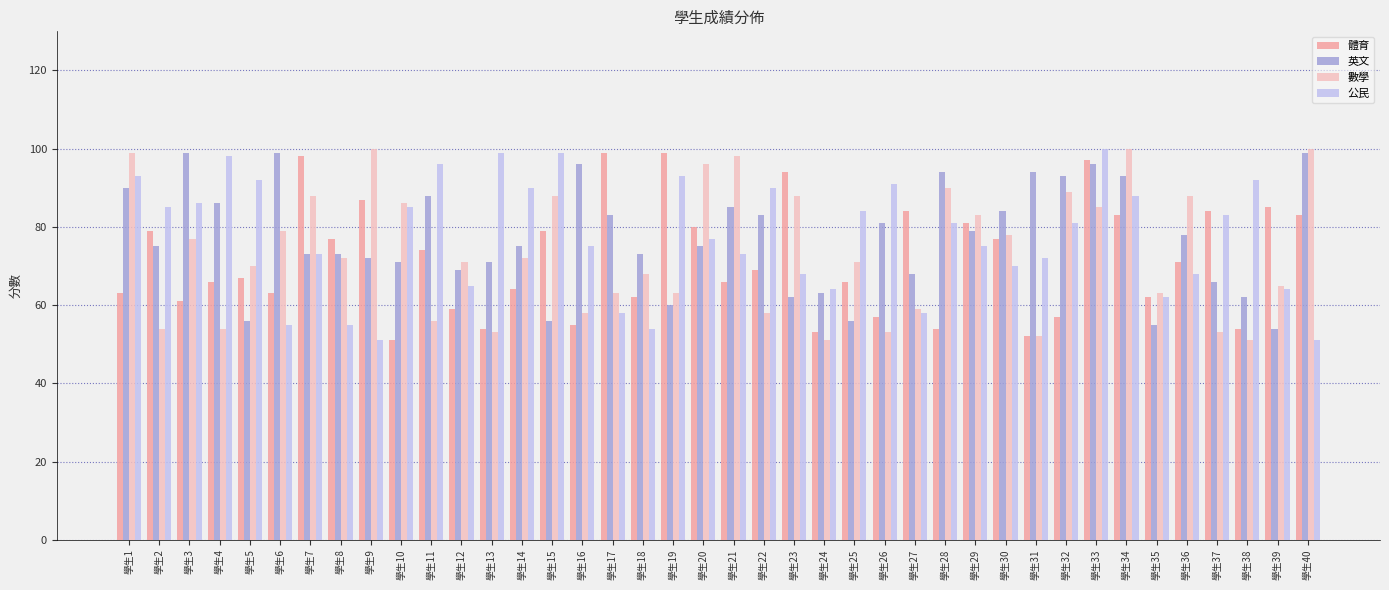

At which label does 英文 first exceed 75?

學生1